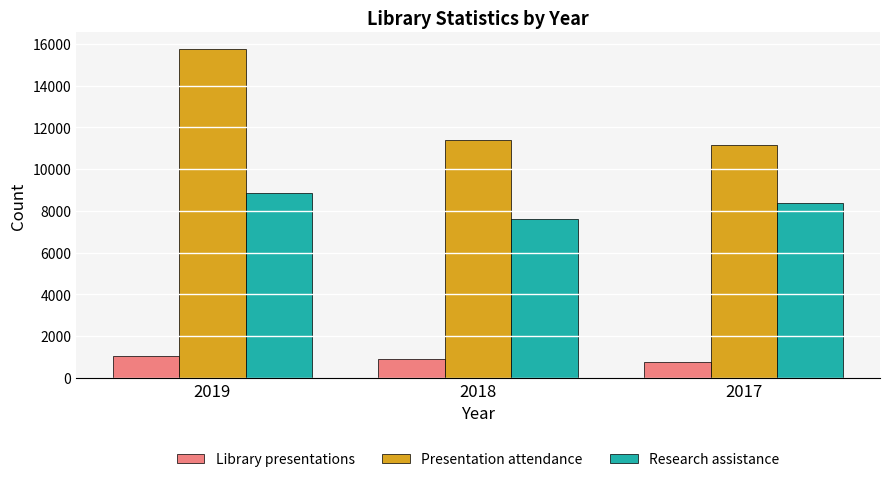

What is the minimum value shown in the chart?

768